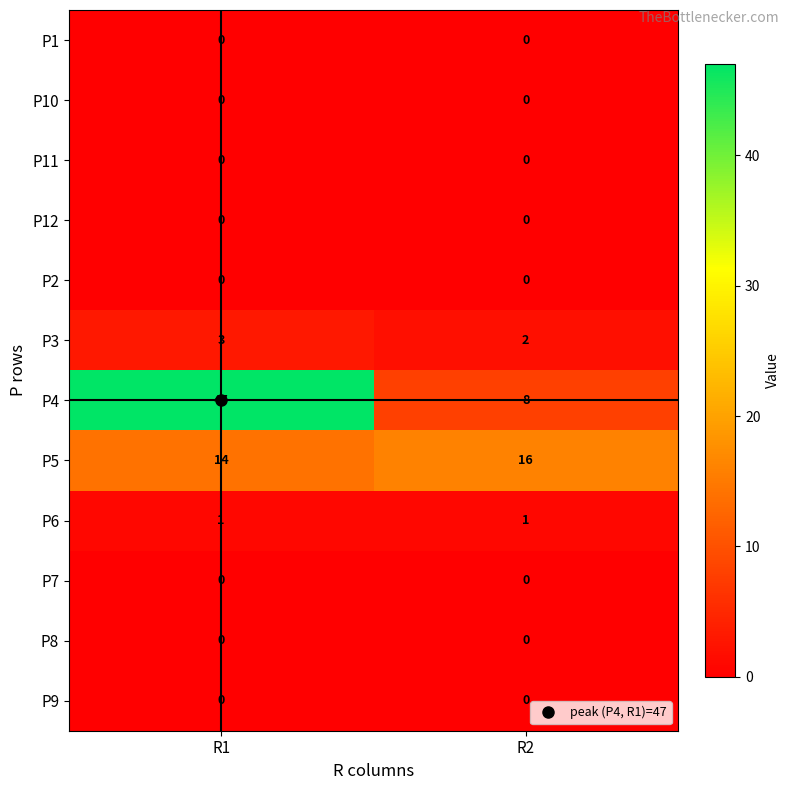

The value of P7 at R1 is 0. True or false?

True